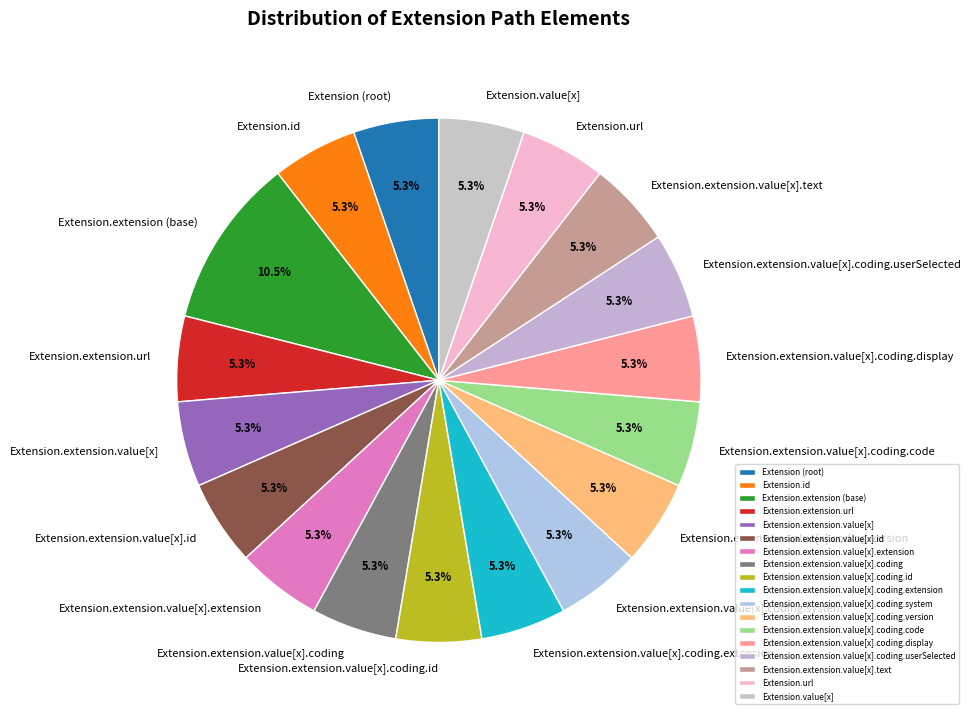

Is it true that Extension.extension.value[x].coding.id is 1% of the pie?

False